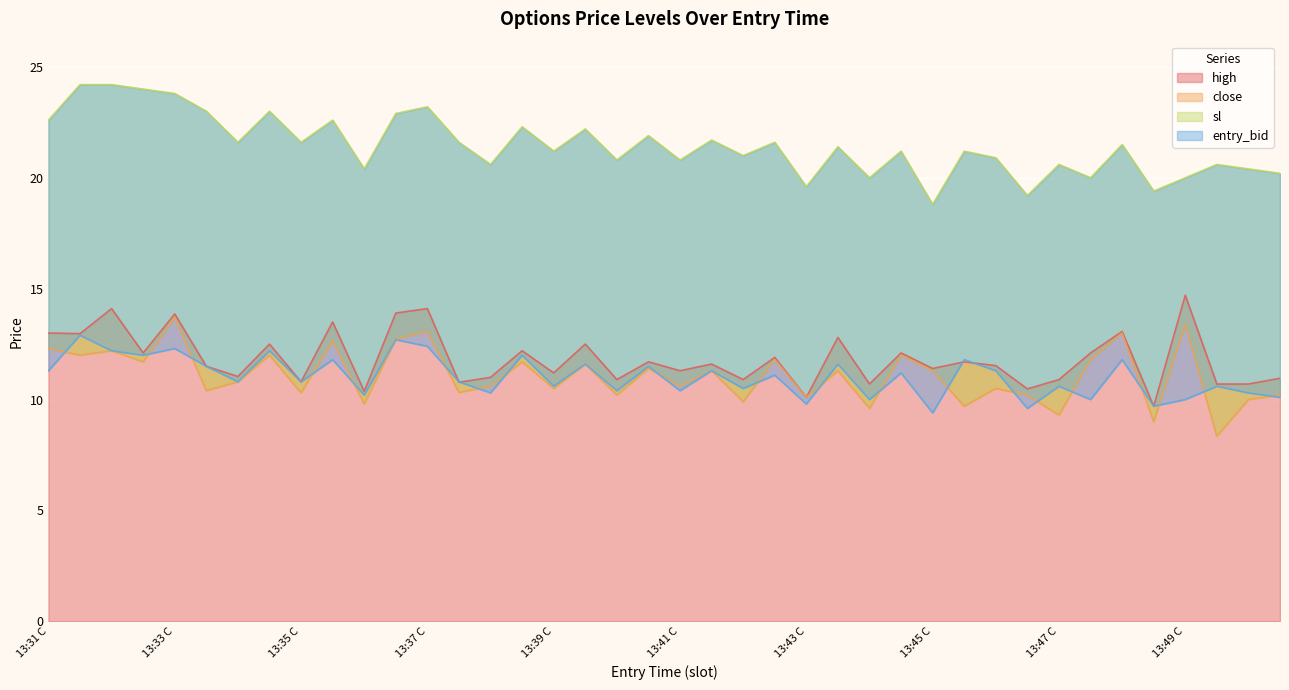

What is the minimum value for sl?

18.8